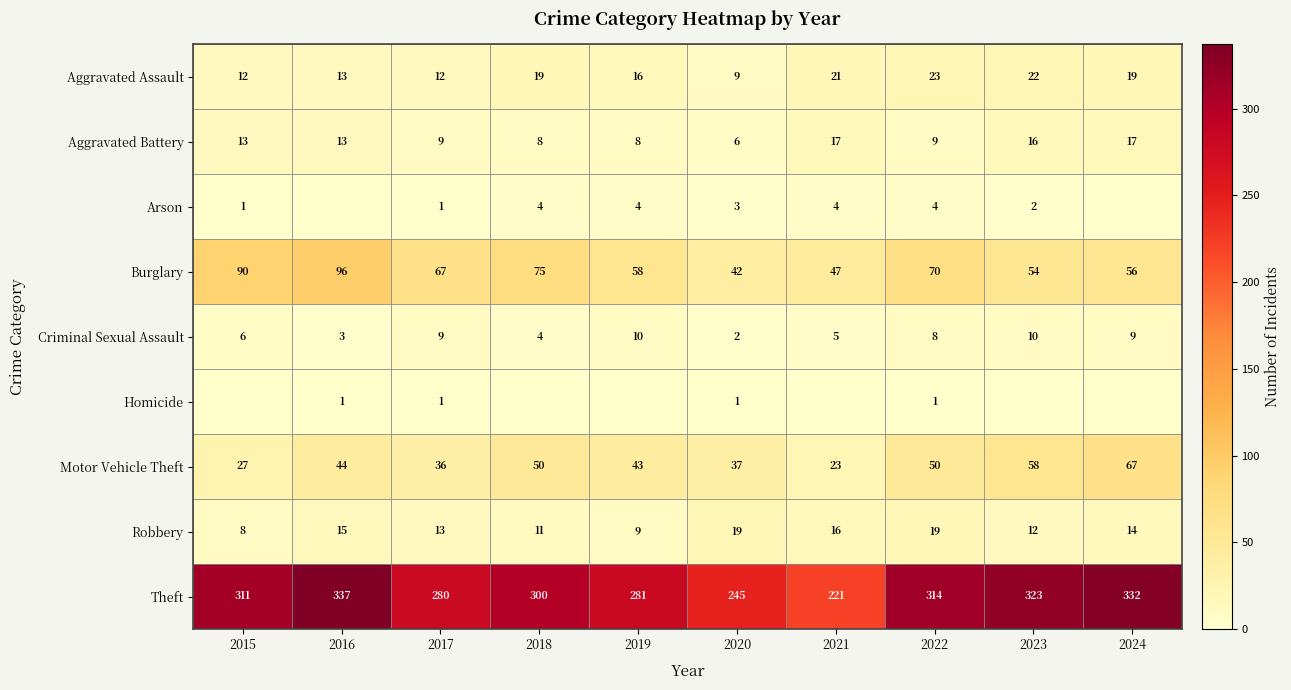

What is the sum of the Criminal Sexual Assault values at 2021 and 2019?

15